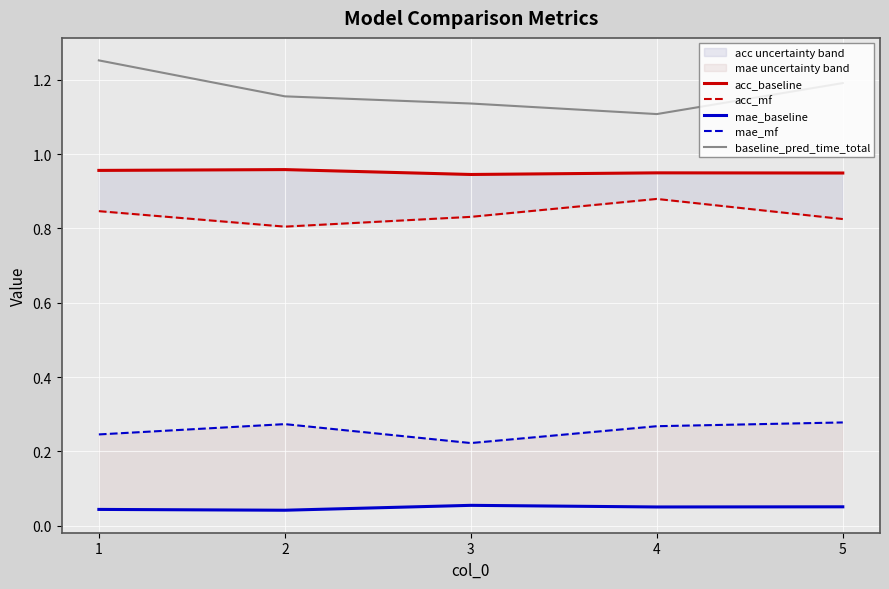

True or false: mae_mf and acc_baseline cross at least once.

False